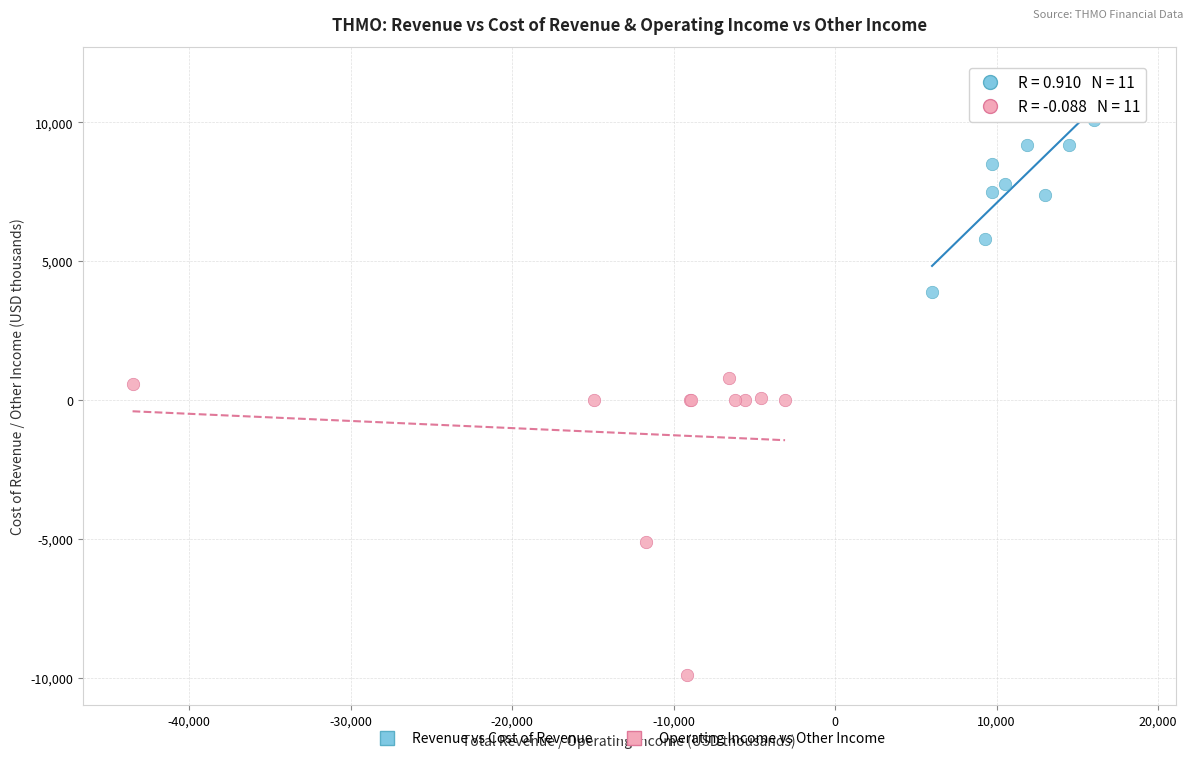

Which series reaches the minimum Y coordinate?

Operating Income vs Other Income